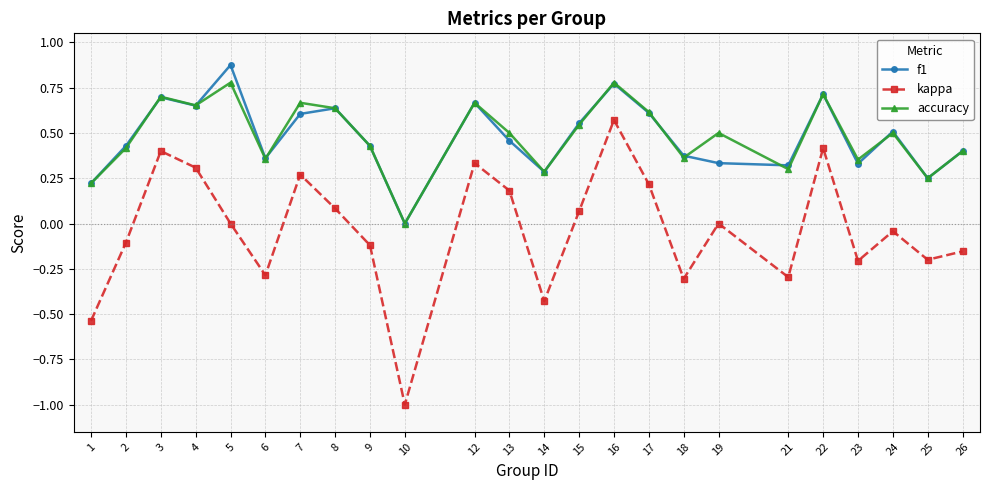

True or false: f1 and kappa cross at least once.

False